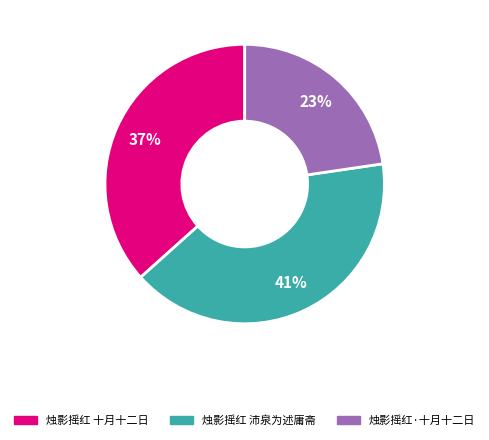

The 烛影摇红·十月十二日 slice represents 23% of the pie. True or false?

True